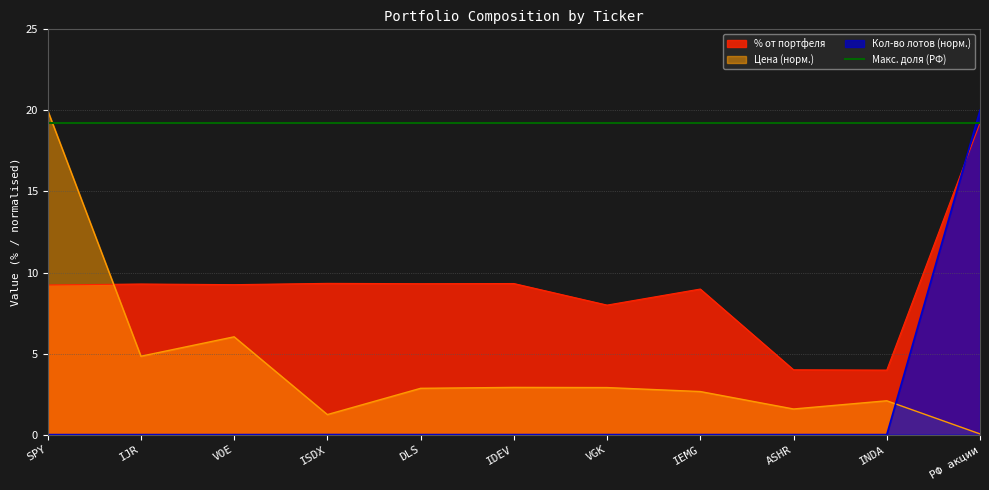

What is the sum of the % от портфеля values at DLS and SPY?

18.5